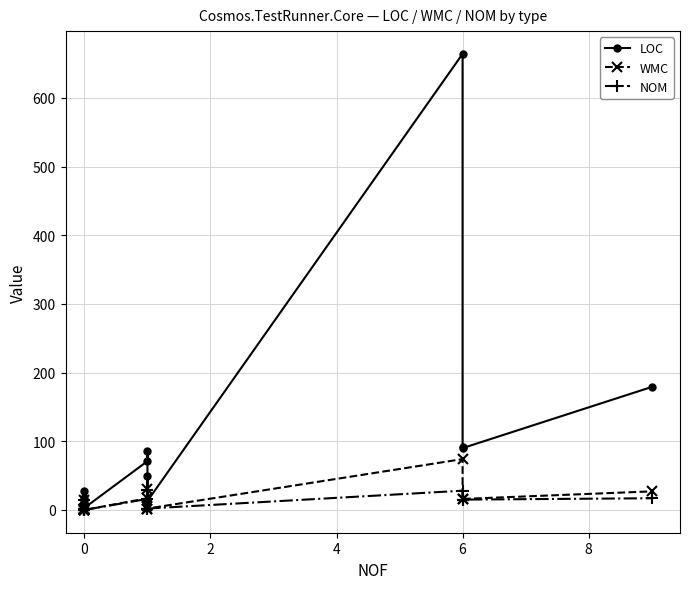

Reading left to right, list all the values displayed in this chart.

LOC: 6	27	7	4	14	17	9	9	10	3	71	86	13	50	13	664	91	90	179
WMC: 0	0	0	0	1	14	1	1	1	0	17	30	2	5	2	74	16	16	27
NOM: 0	0	0	0	1	14	1	1	1	0	16	29	2	2	2	28	15	15	17